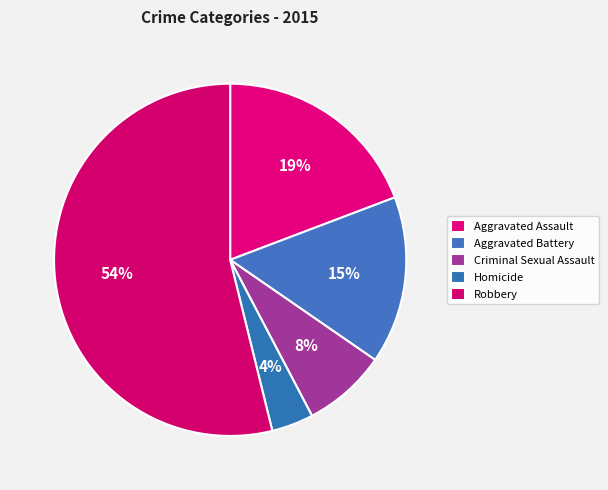

The Robbery slice represents 60% of the pie. True or false?

False